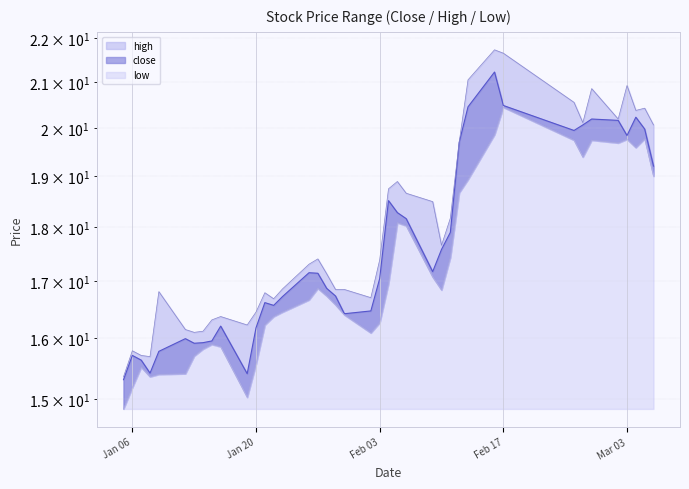

Where does the low series first go above 16?

2015-01-21